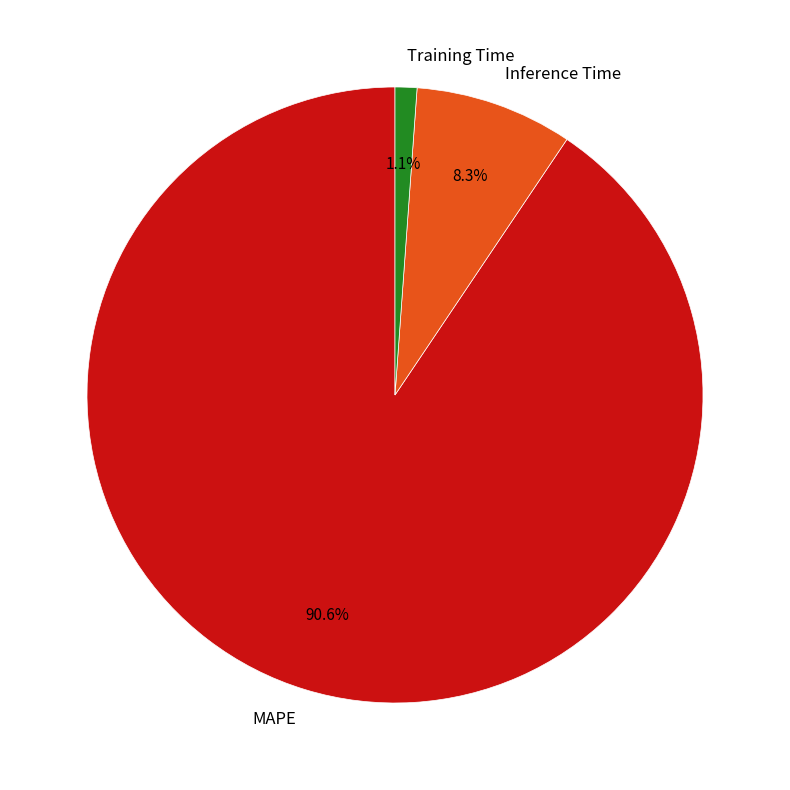

Which slice represents more than half of the pie?

MAPE